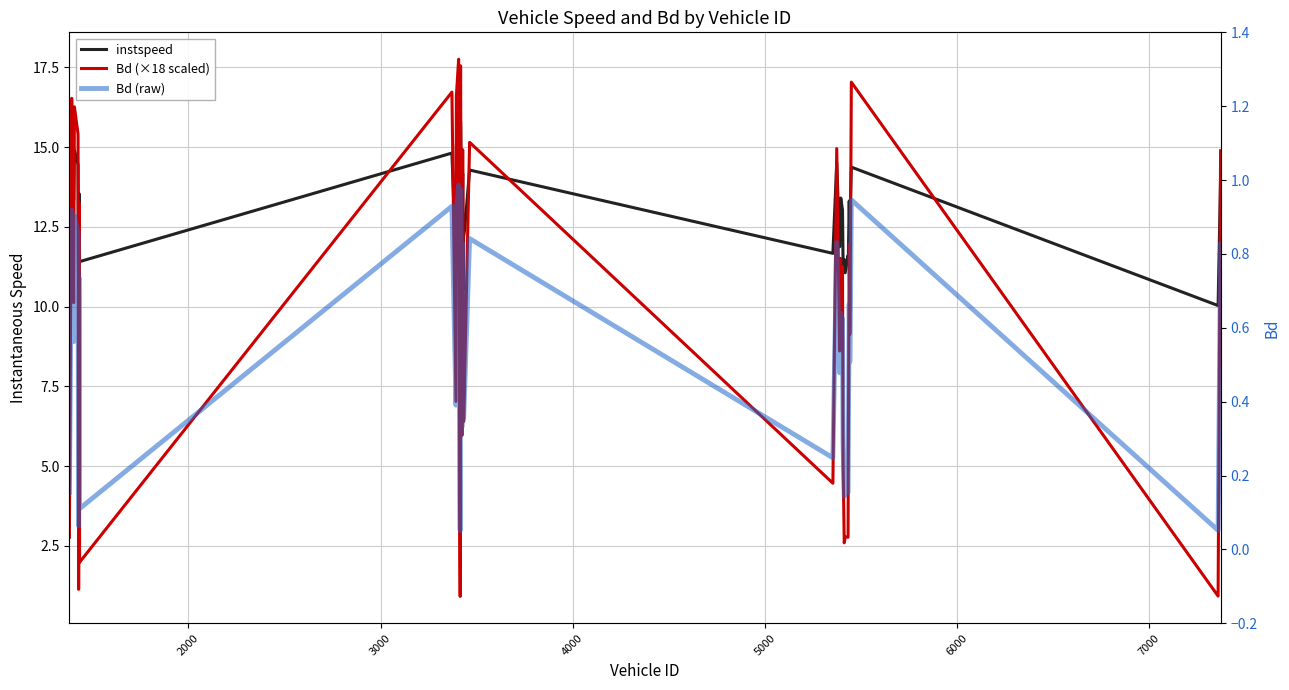

How many interior local peaks does the Bd (raw) series have?

14